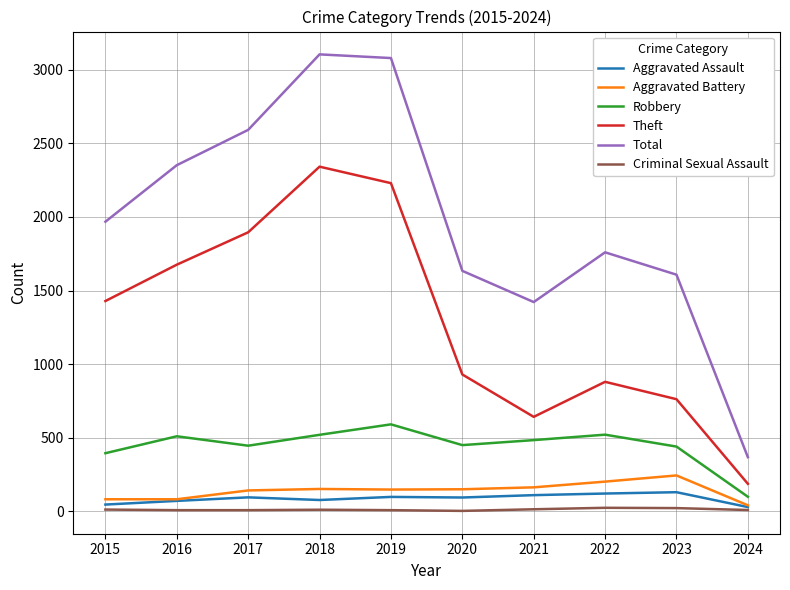

Which series has the largest range (max minus min)?

Total